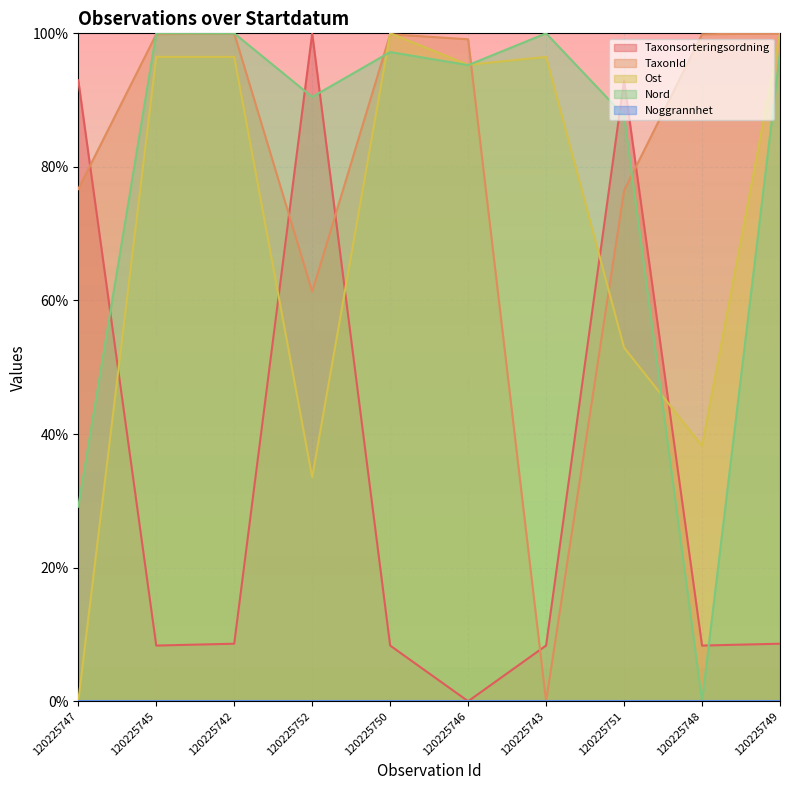

Between 120225750 and 120225748, which is larger?

120225750